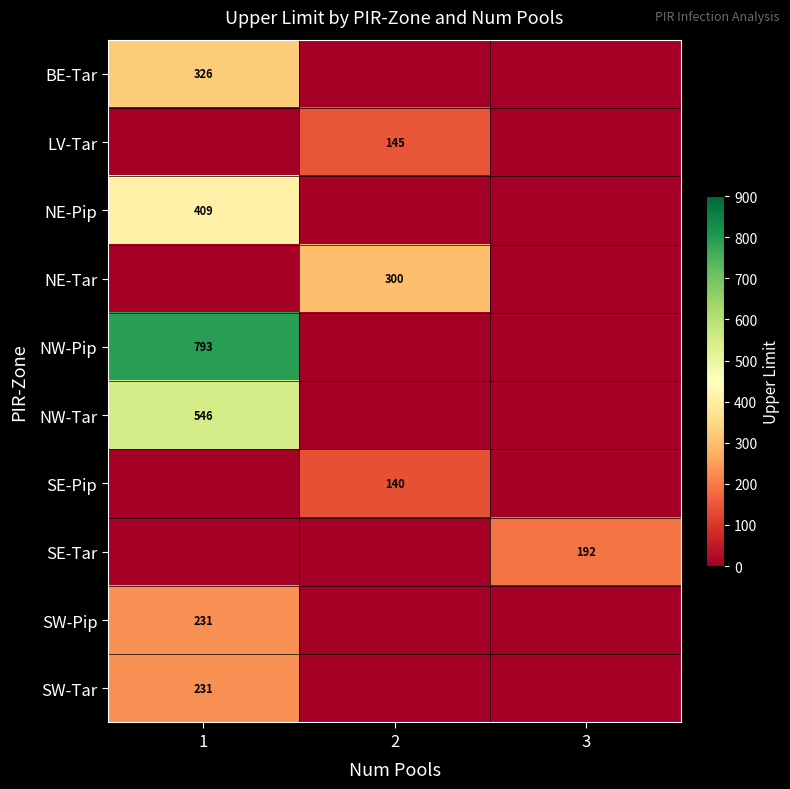

The value of NW-Tar at 1 is 221. True or false?

False